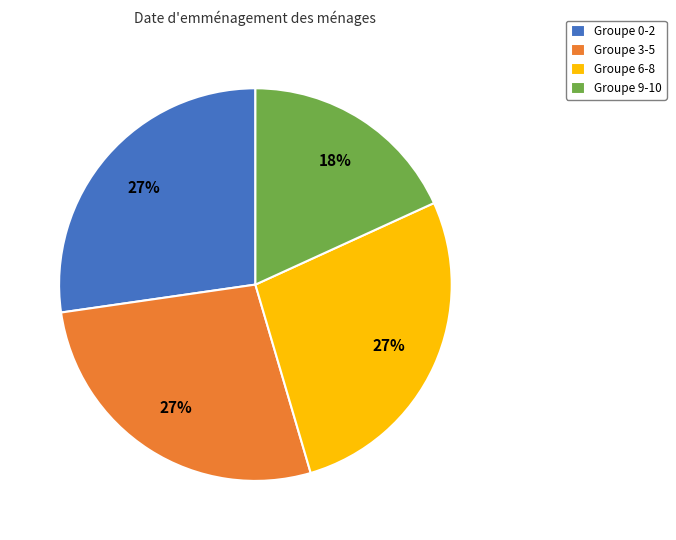

Which category has the smallest portion of the pie?

Groupe 9-10